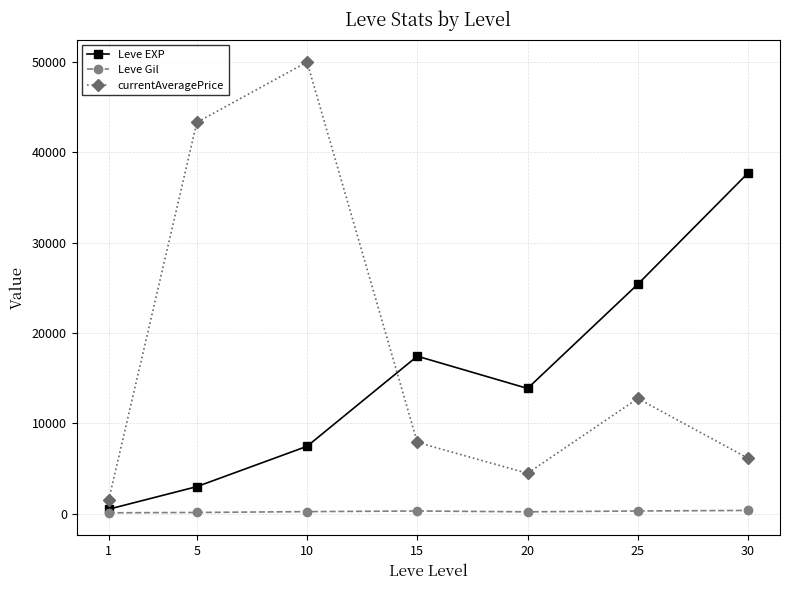

Which series has the largest range (max minus min)?

currentAveragePrice